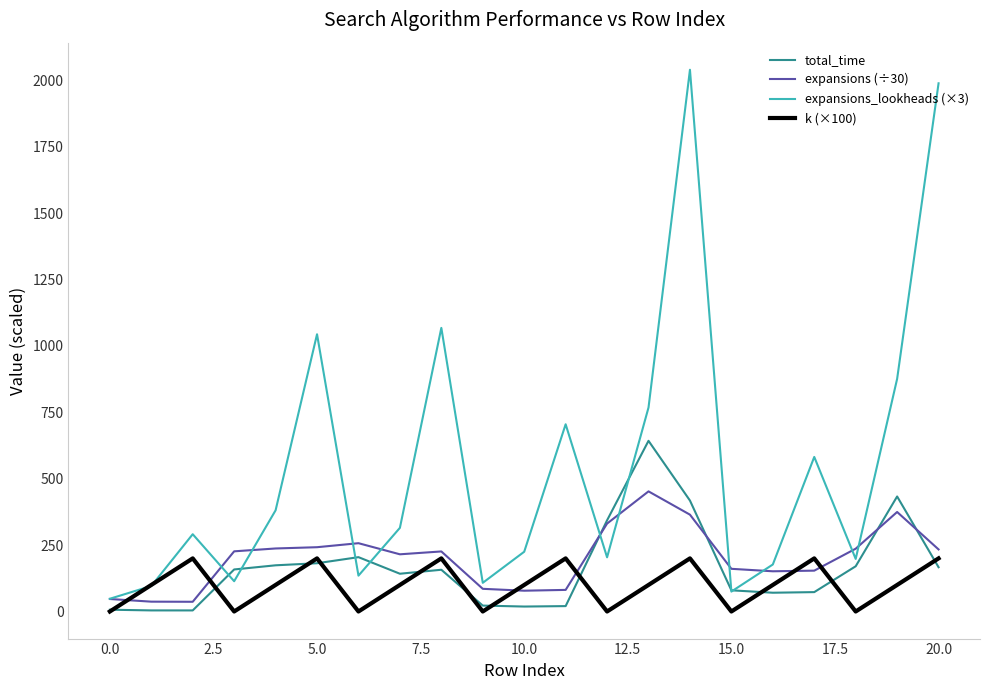

Which series has the largest range (max minus min)?

expansions_lookheads (×3)